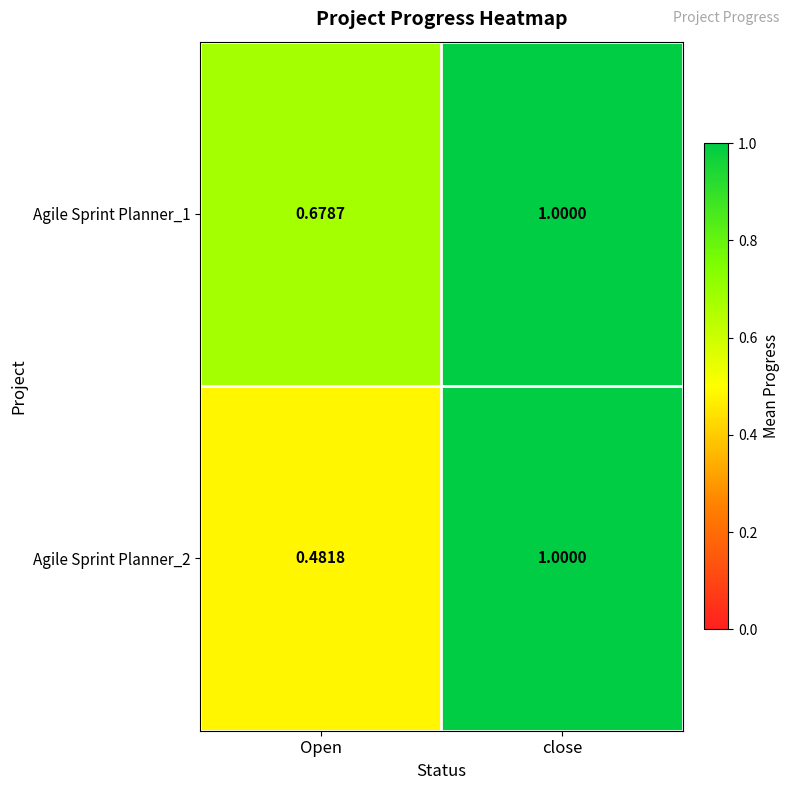

Rank the categories by Agile Sprint Planner_1 value from lowest to highest.

Open, close